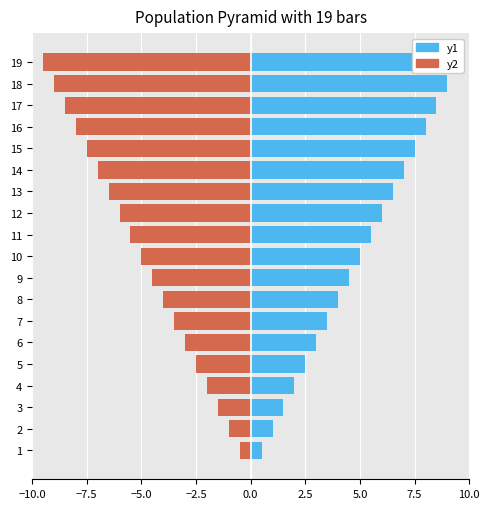

What is the value of the y2 bar at the 18th from the left?

-9.0